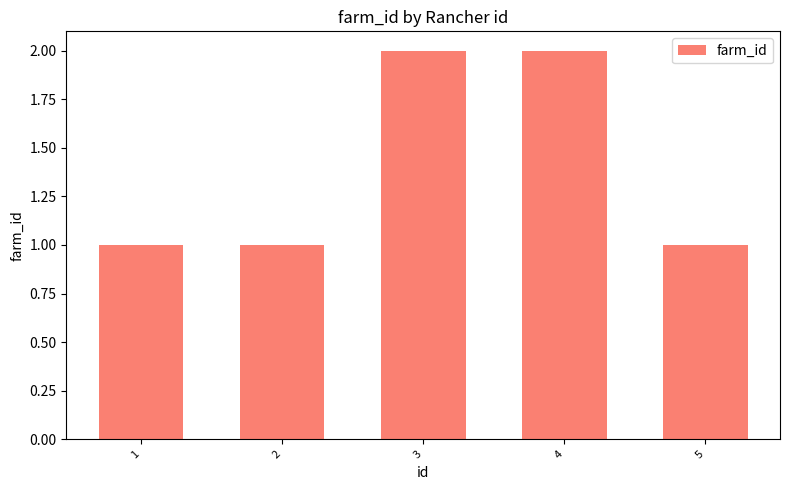

What is the sum of the values at 5 and 1?

2